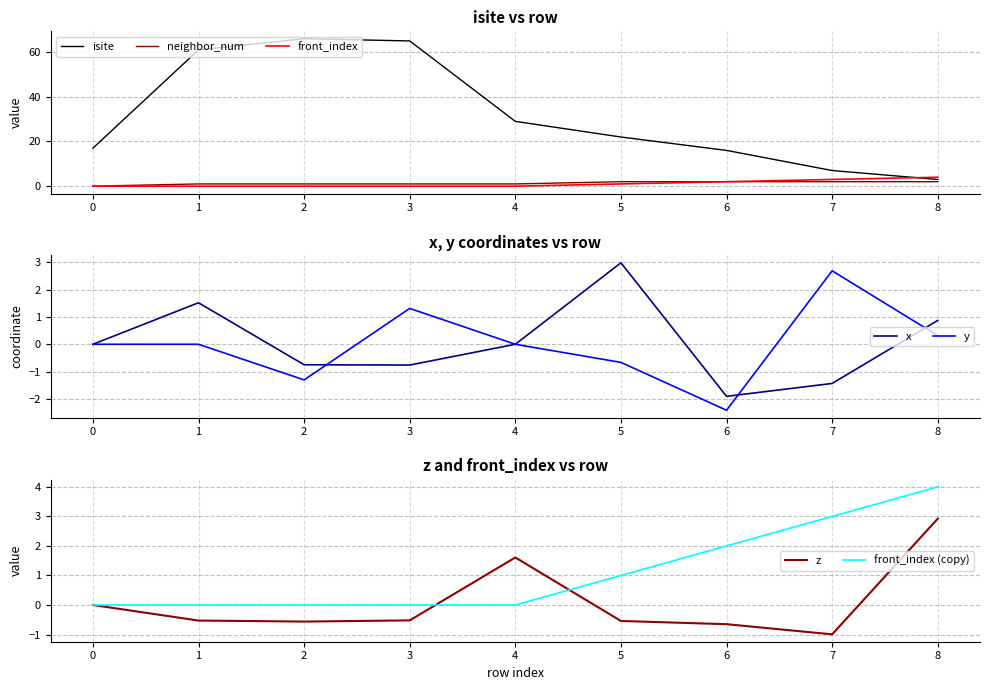

How many data points in isite are less than 22?

4